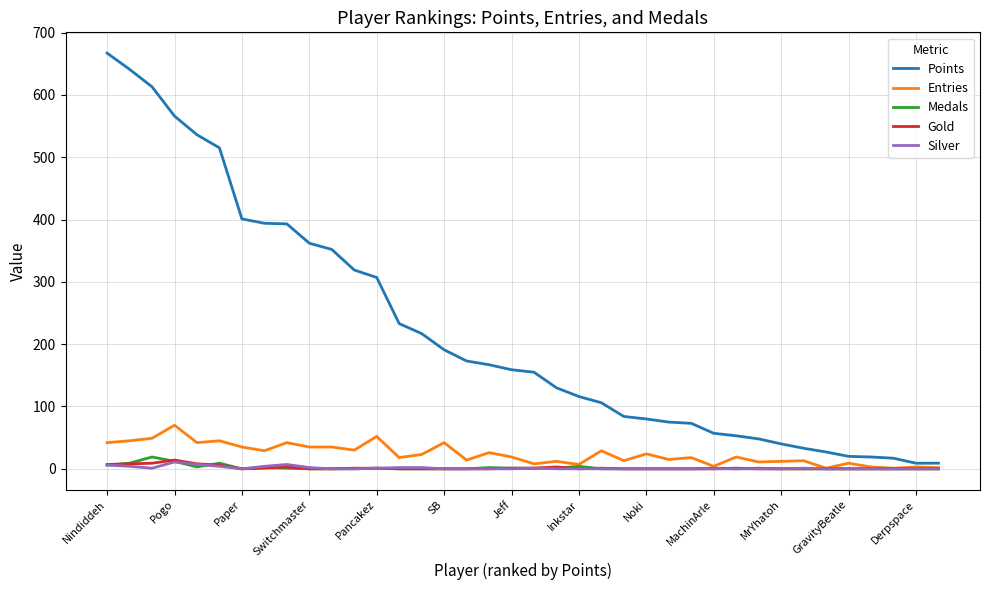

Which series has the largest range (max minus min)?

Points